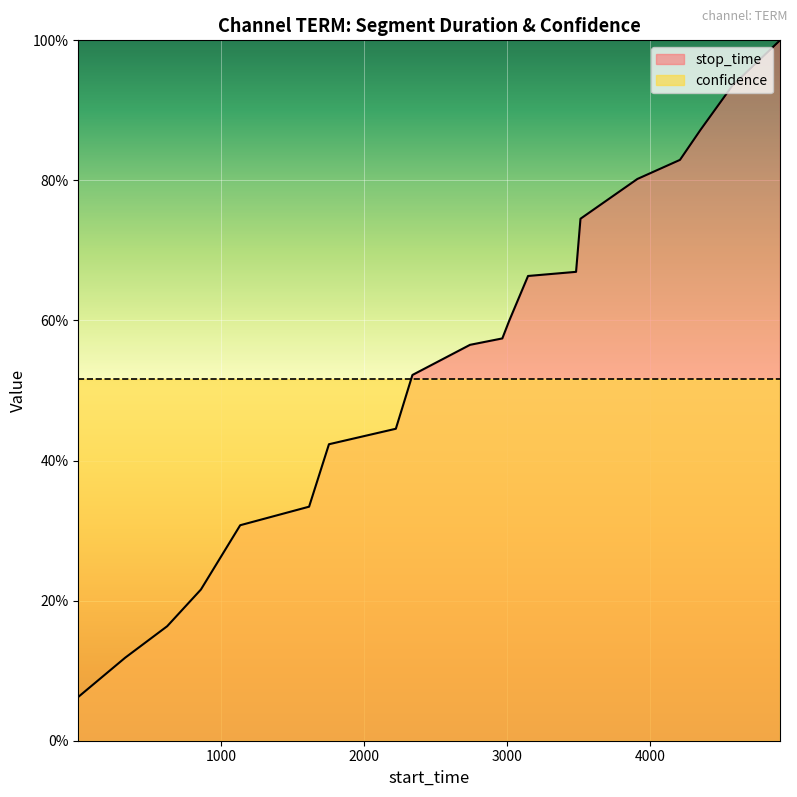

Does the chart display data point markers on the line(s)?

No